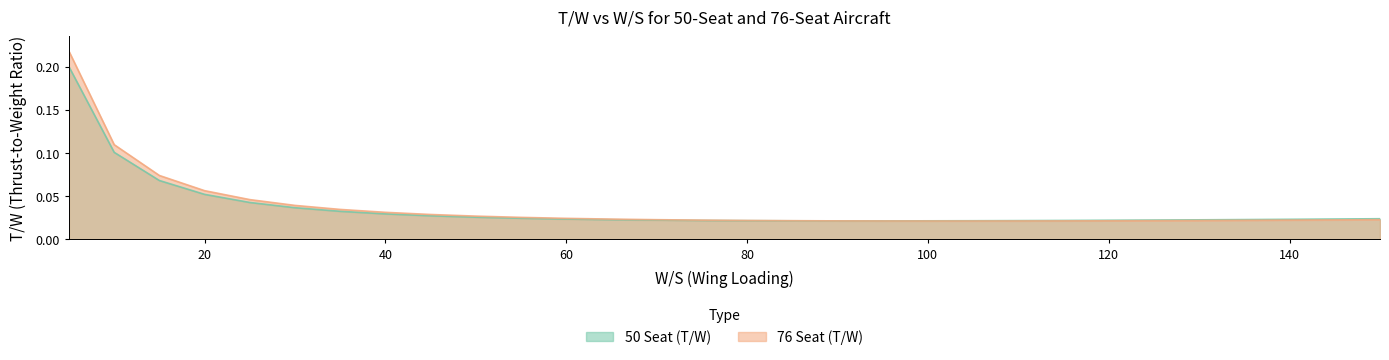

What are all the series names shown in the legend?

50 Seat (T/W), 76 Seat (T/W)